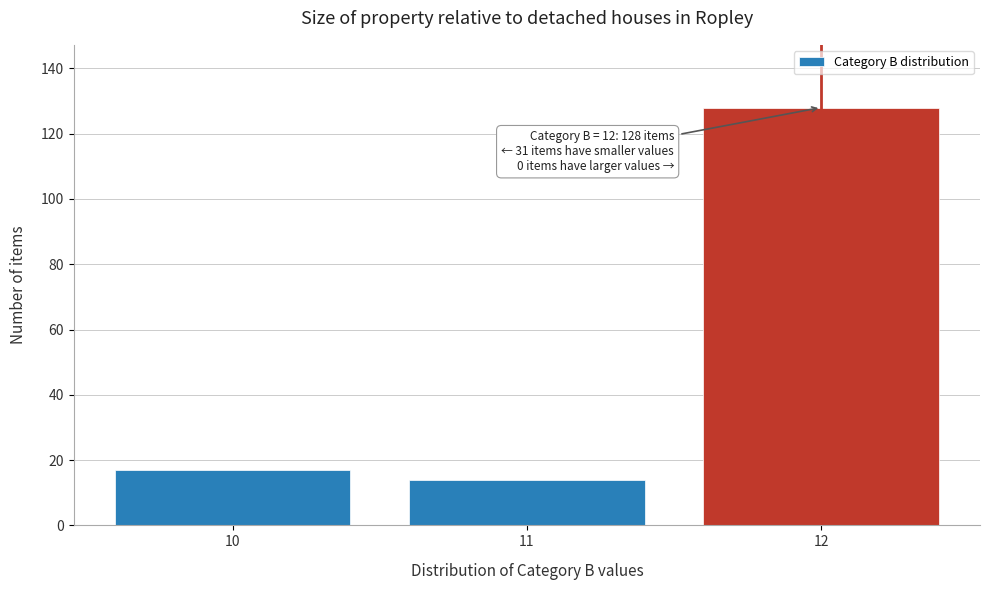

Reading right to left, transcribe all the data shown in this chart.

12=128	11=14	10=17